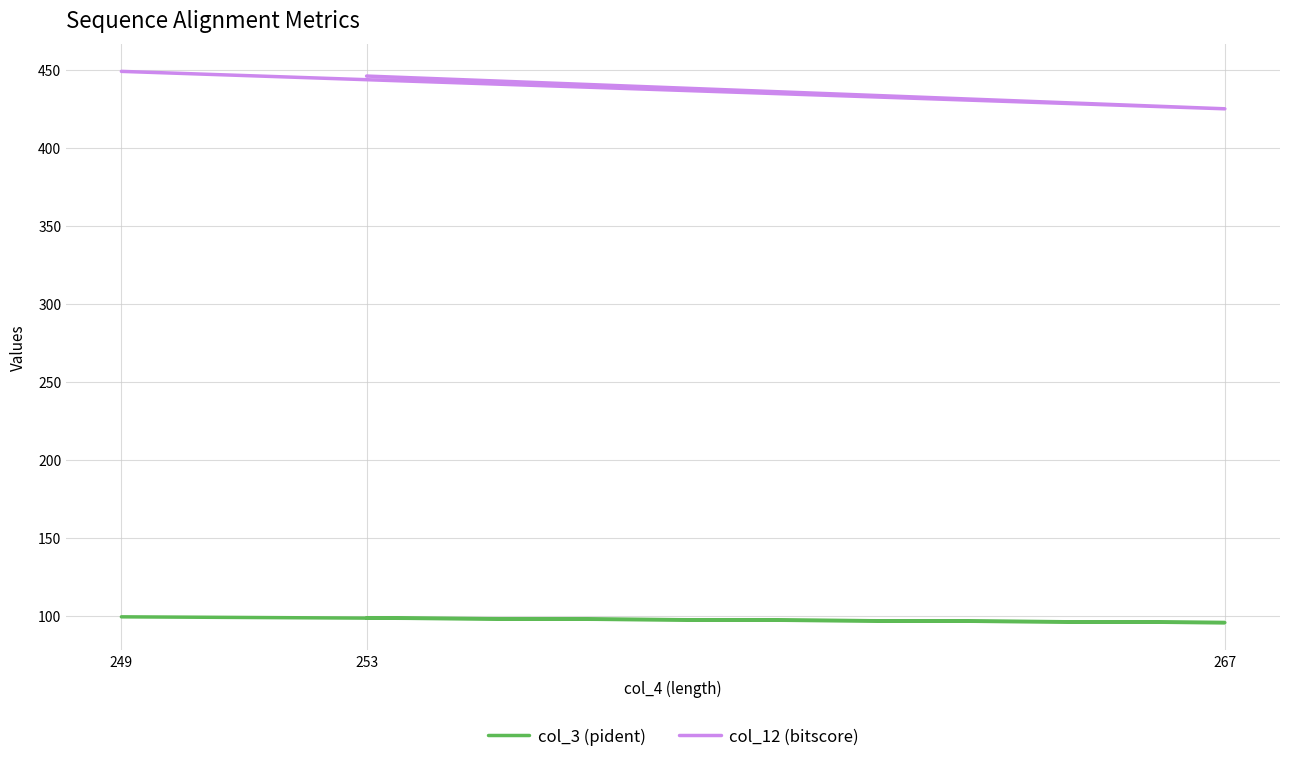

At which category is the sum across all series the highest?

249